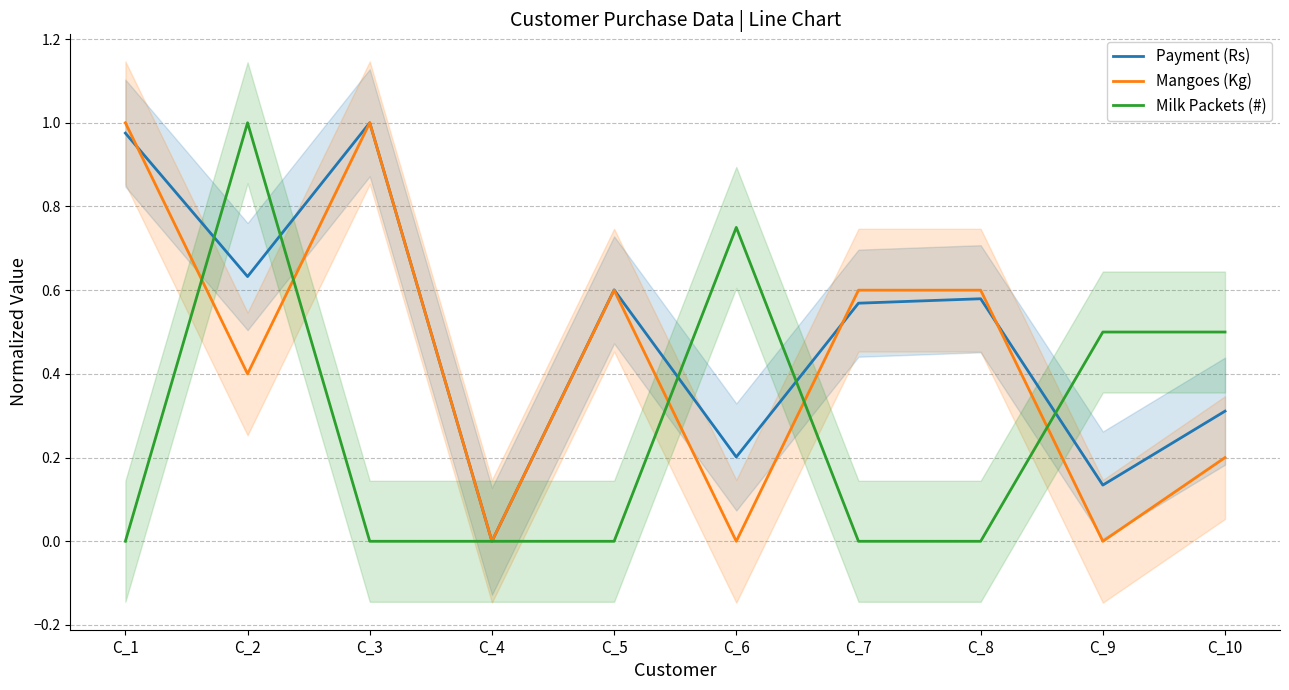

Count the Mangoes (Kg) values in the range 0 to 1.

10